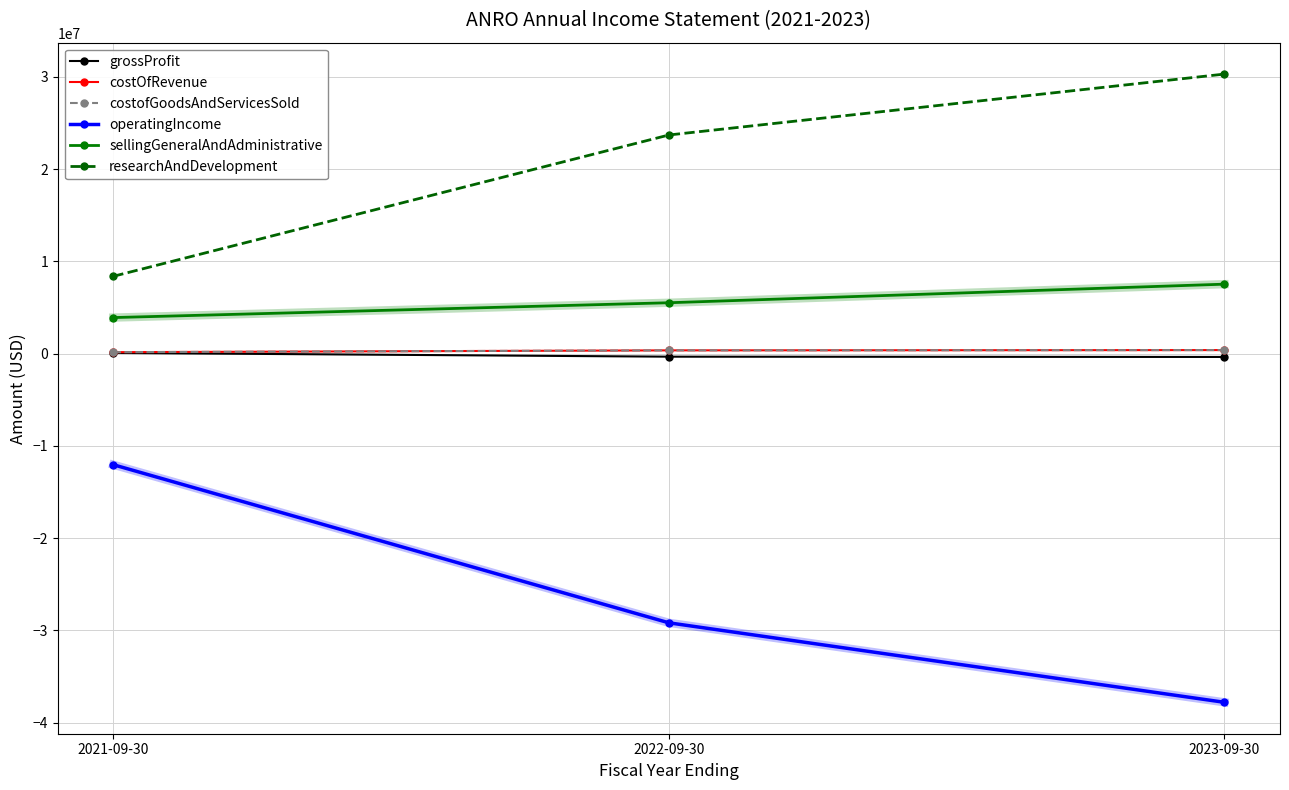

Which category has the highest value across all series?

2023-09-30